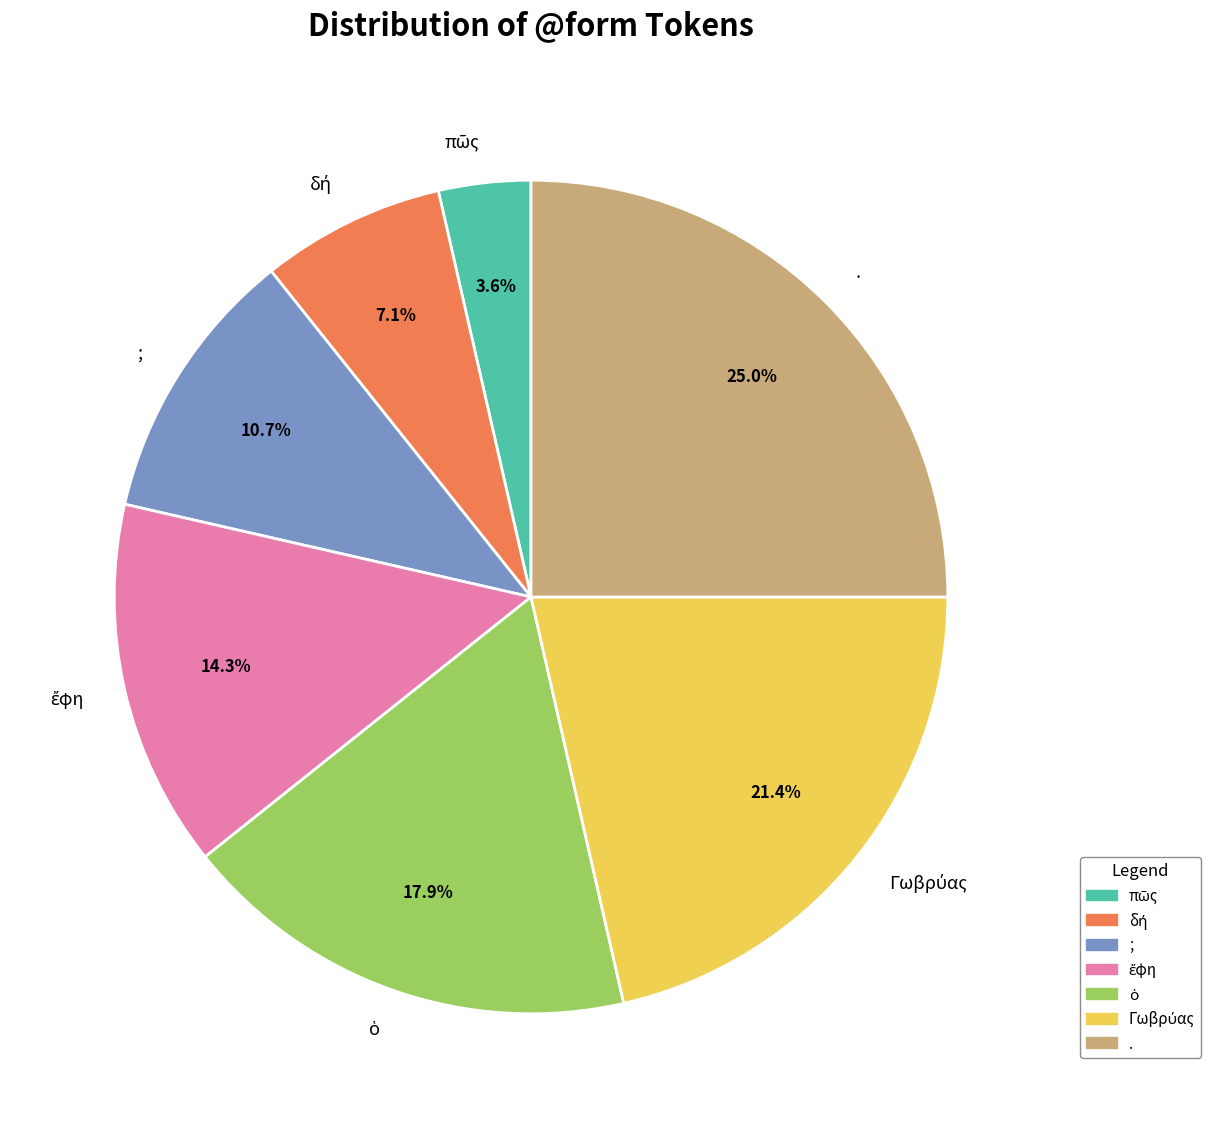

To the nearest percent, what percentage of the pie is .?

25%